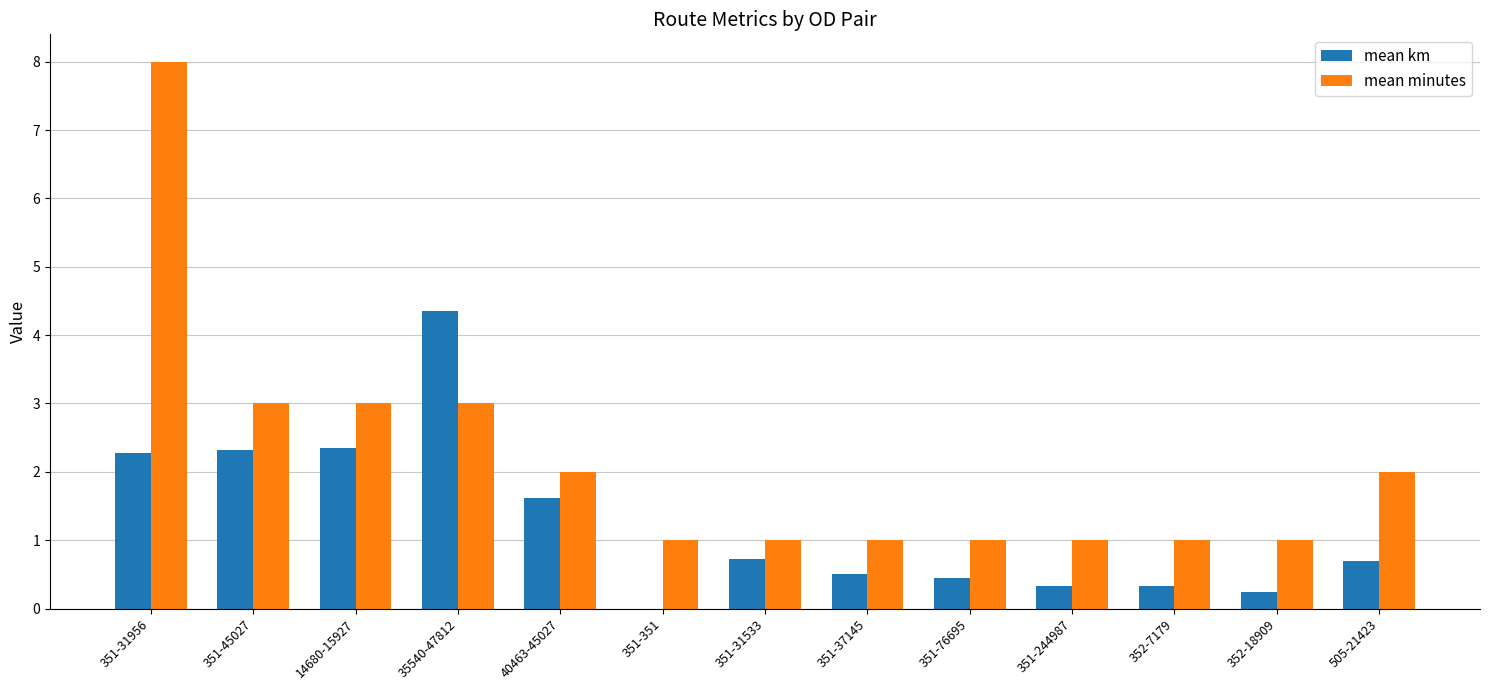

What is the total value across all series at 14680-15927?

5.3